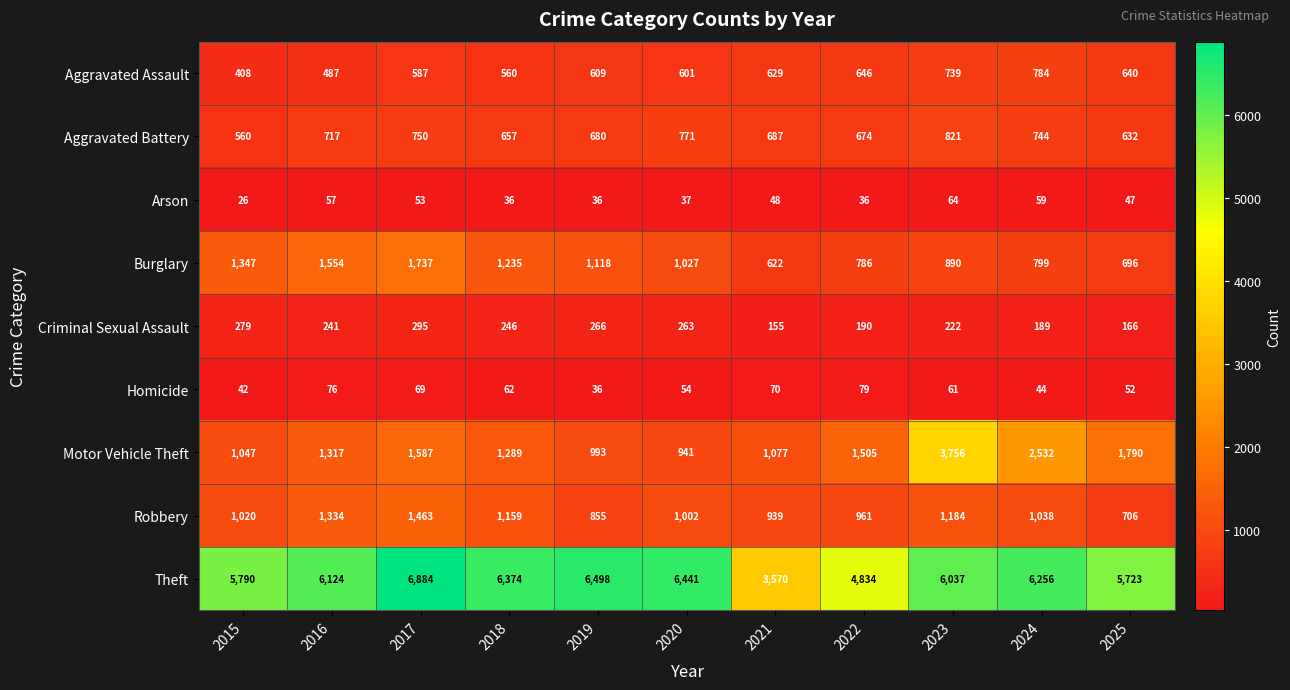

At which category is the sum across all series the highest?

2023